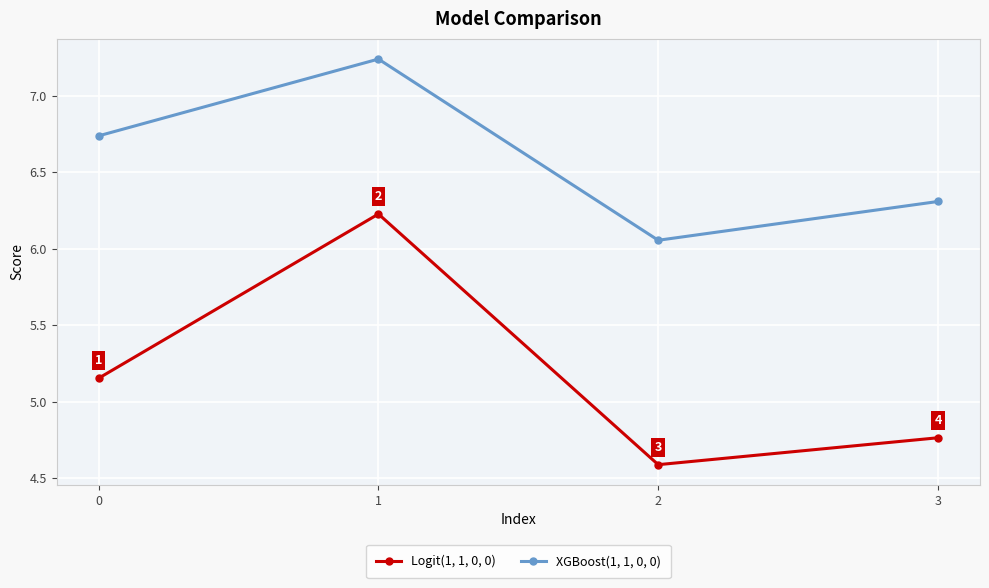

True or false: XGBoost(1, 1, 0, 0) and Logit(1, 1, 0, 0) intersect in this chart.

False